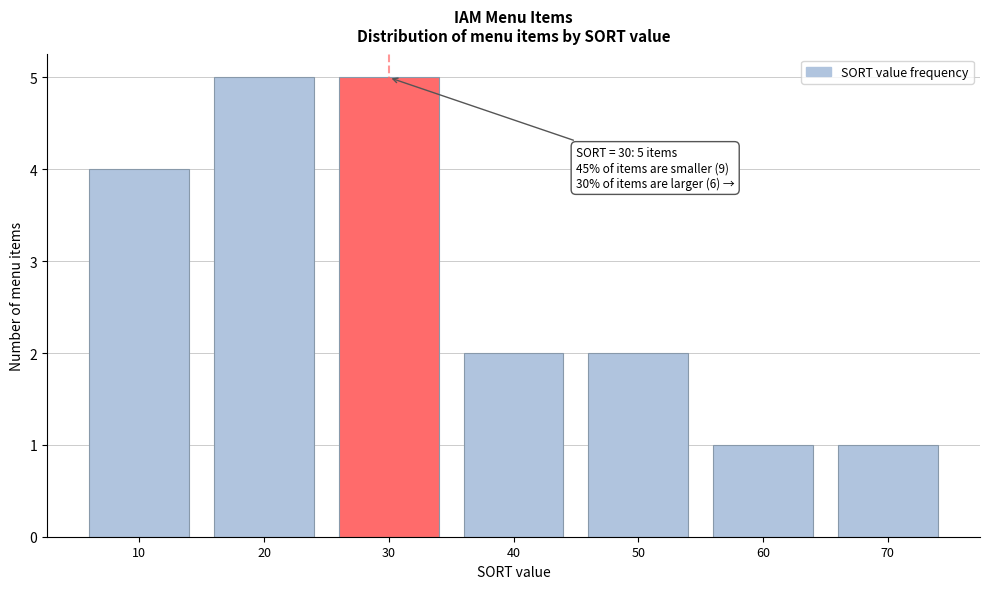

Reading left to right, list all the values displayed in this chart.

10=4	20=5	30=5	40=2	50=2	60=1	70=1